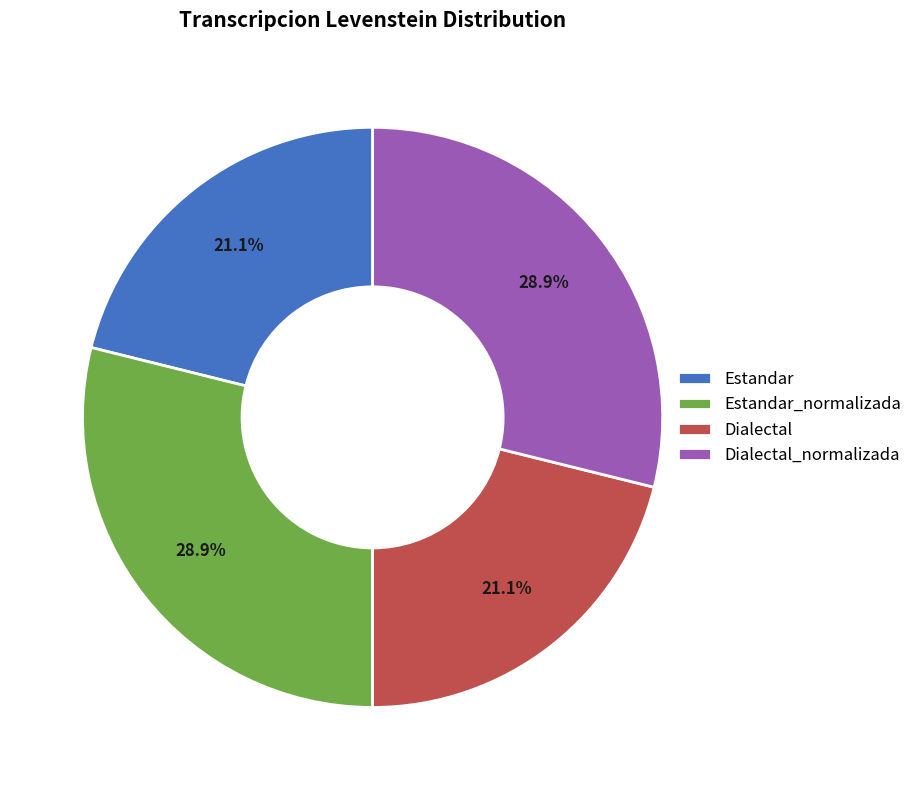

Does Estandar_normalizada represent more than half of the total?

No